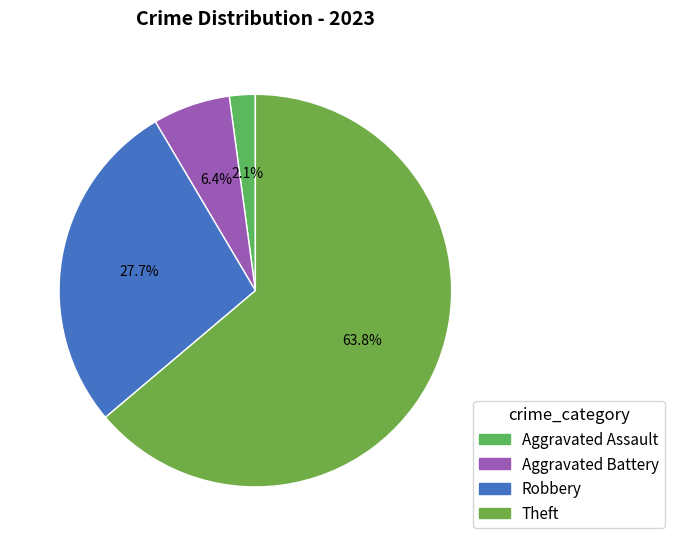

Rank the categories by value from highest to lowest.

Theft, Robbery, Aggravated Battery, Aggravated Assault